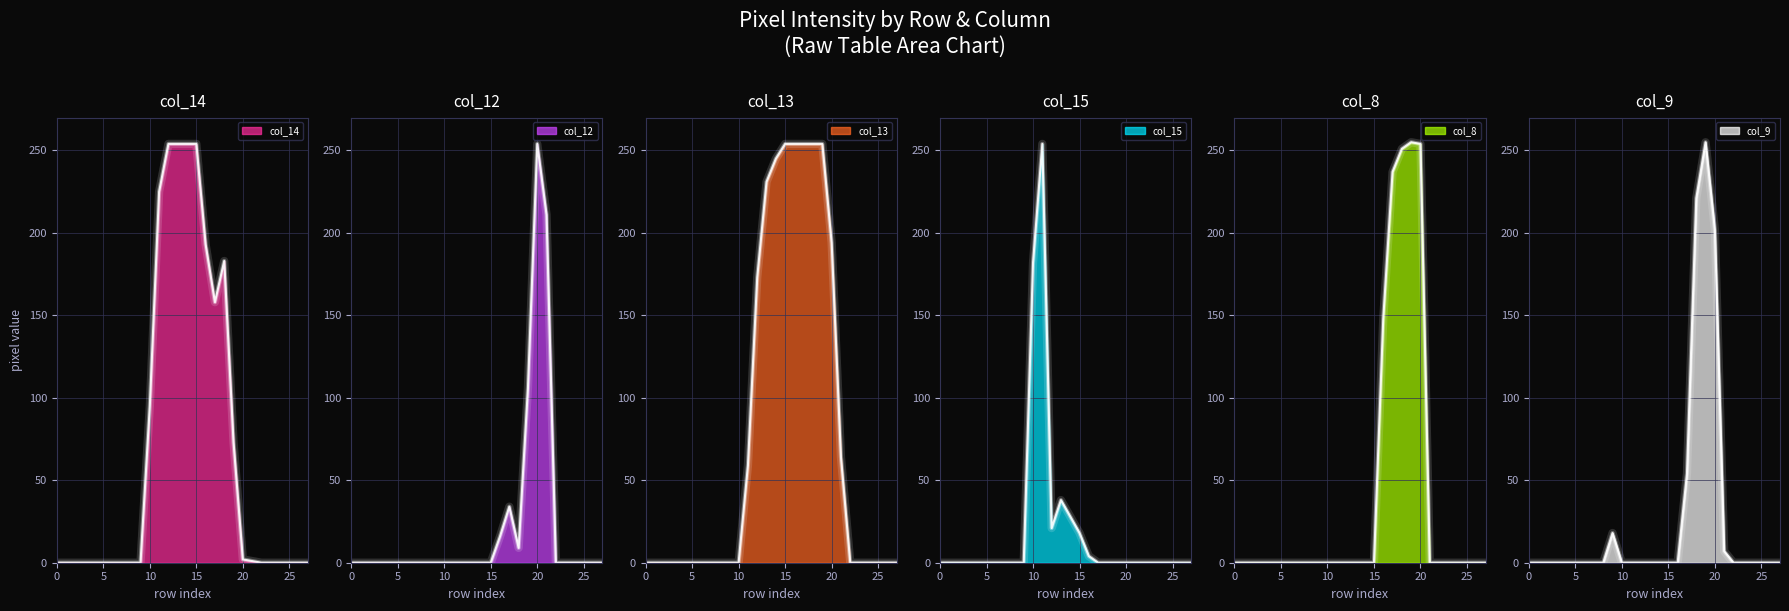

How many lines are shown in the chart?

6